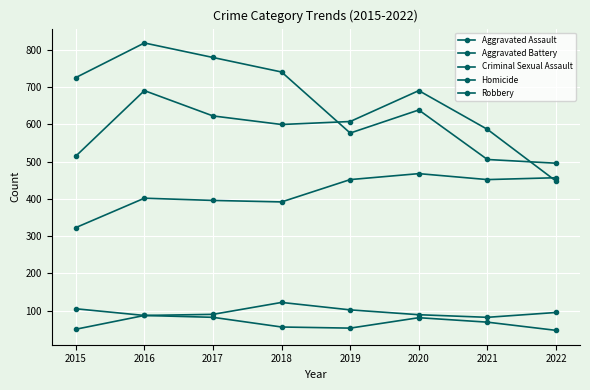

What is the maximum value shown in the chart?

819